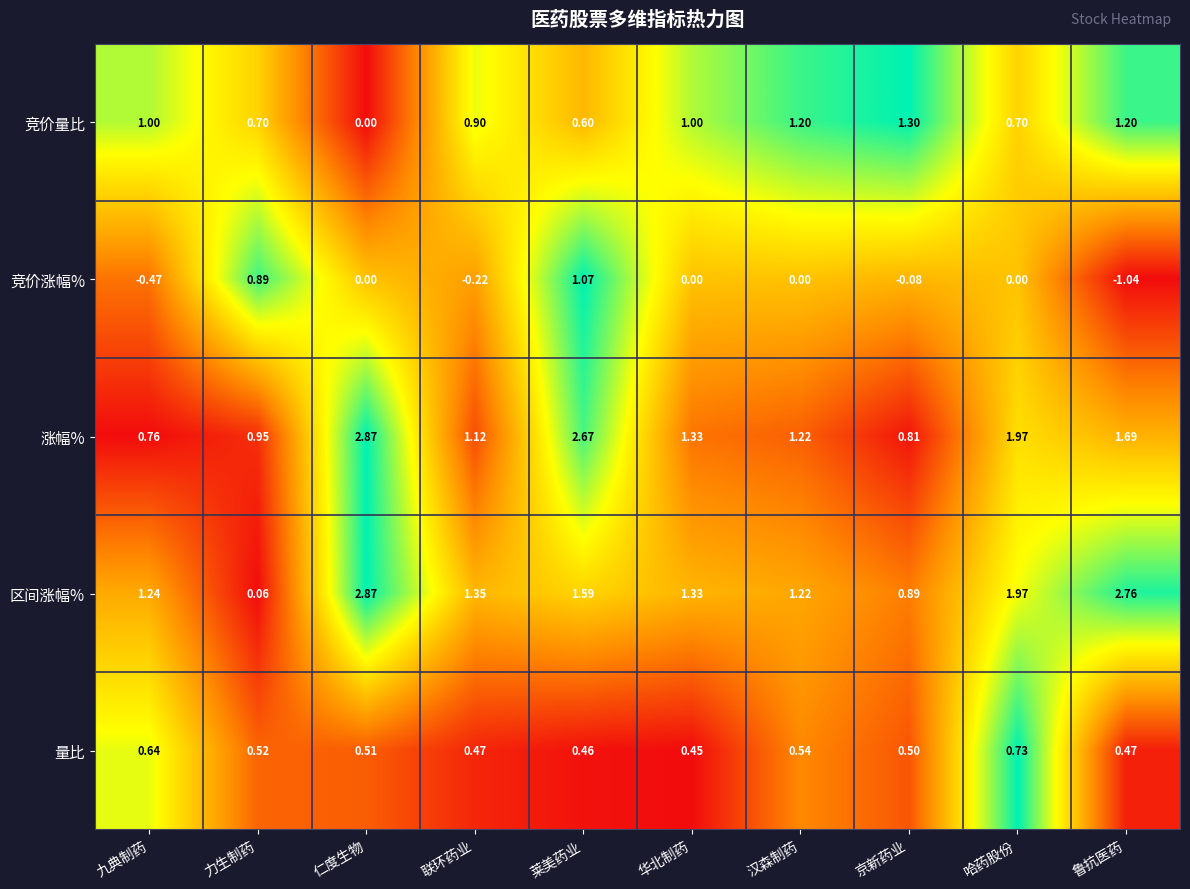

Which series has the widest spread of values?

区间涨幅%